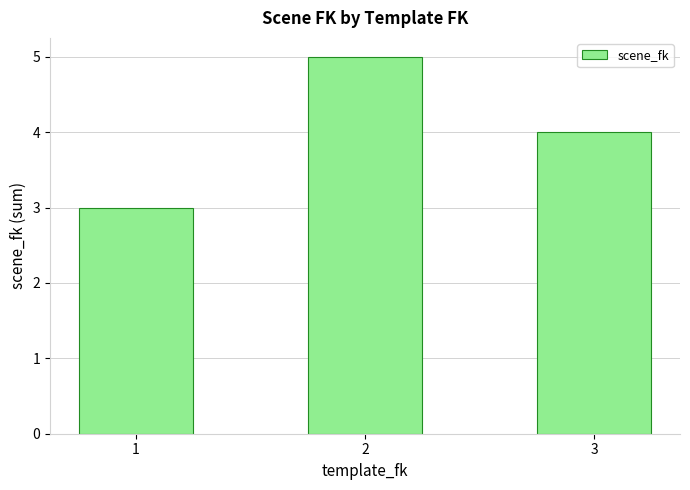

The chart shows a value of 4 at 3. True or false?

True